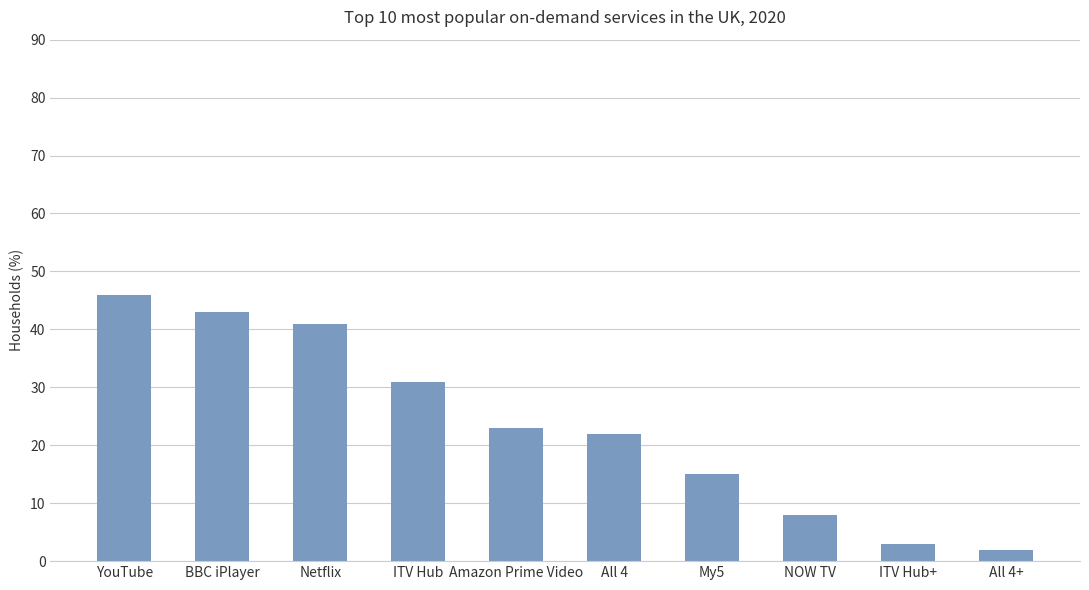

What is the label of the 6th bar from the left?

All 4